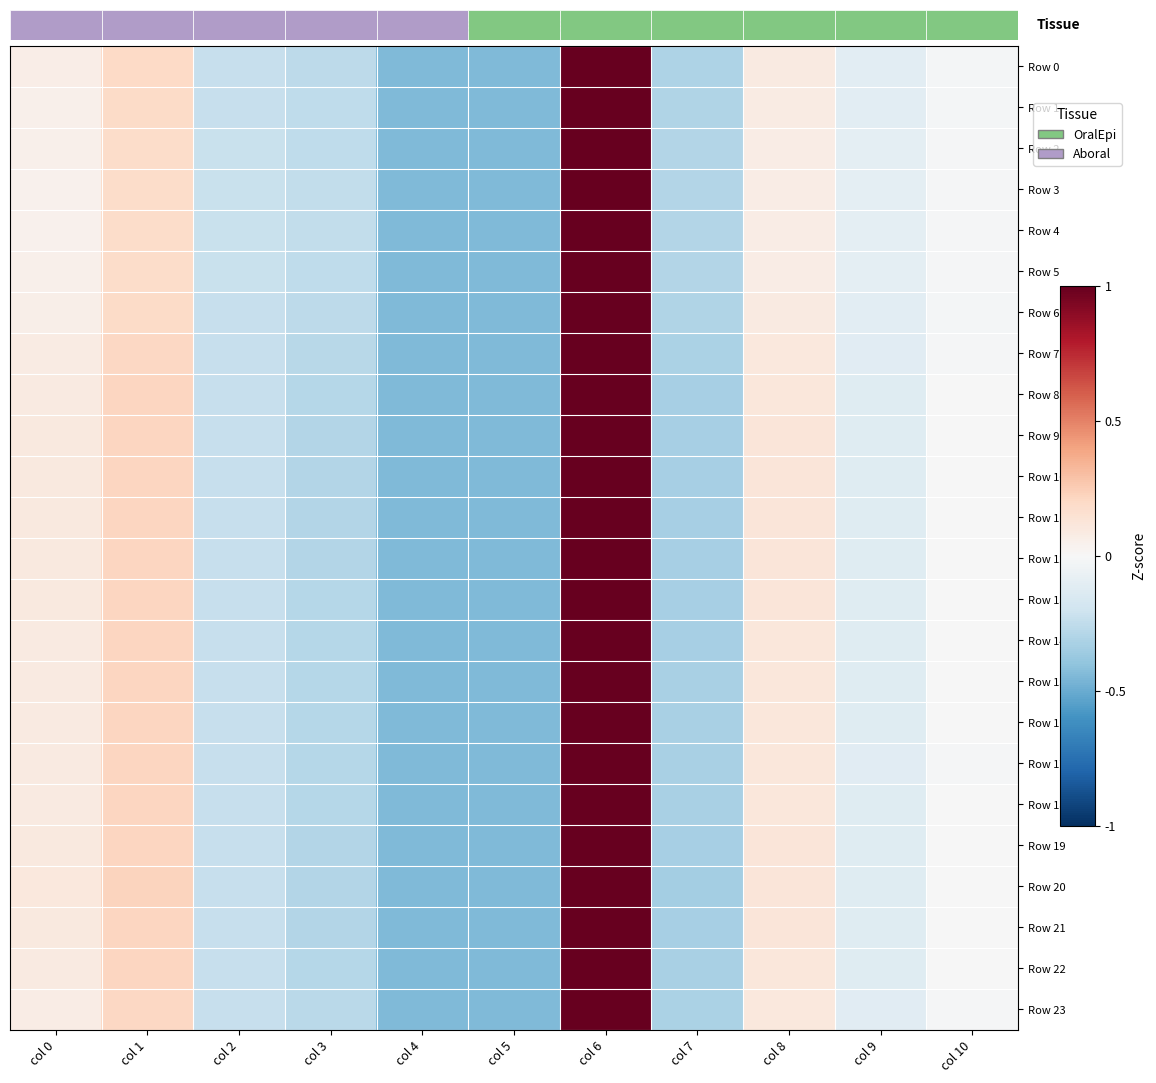

At col 0, list the series in order from largest to smallest.

Row 20, Row 21, Row 10, Row 11, Row 19, Row 12, Row 9, Row 13, Row 8, Row 14, Row 18, Row 22, Row 15, Row 16, Row 17, Row 7, Row 23, Row 0, Row 6, Row 1, Row 2, Row 5, Row 3, Row 4